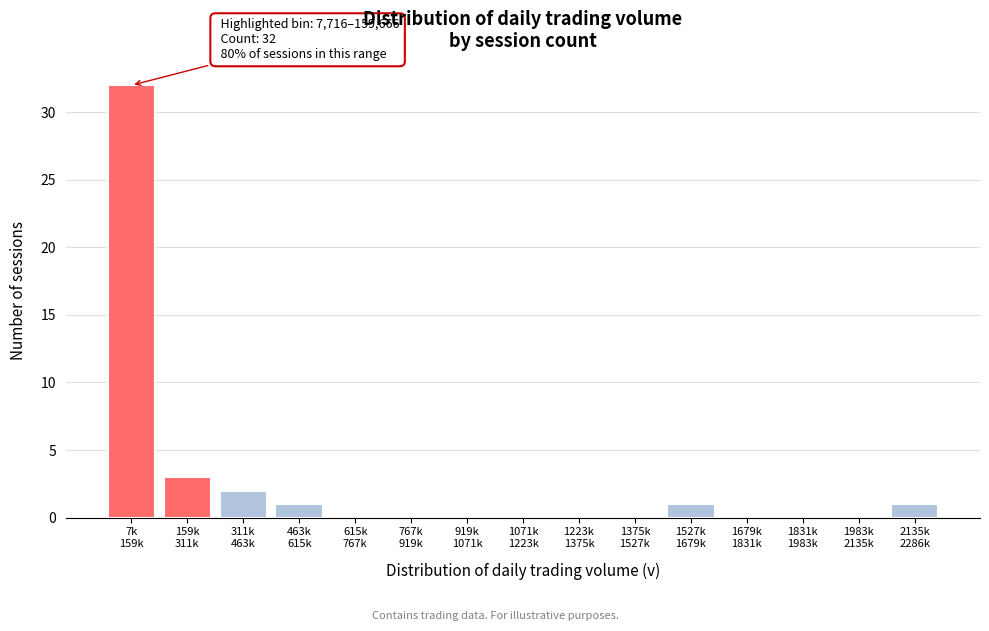

What is the maximum value shown in the chart?

32